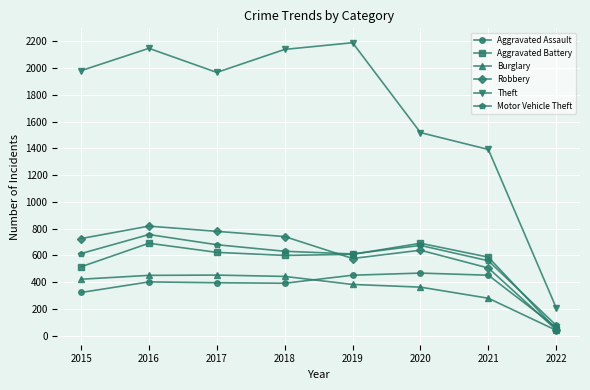

What is the minimum value for Motor Vehicle Theft?

77